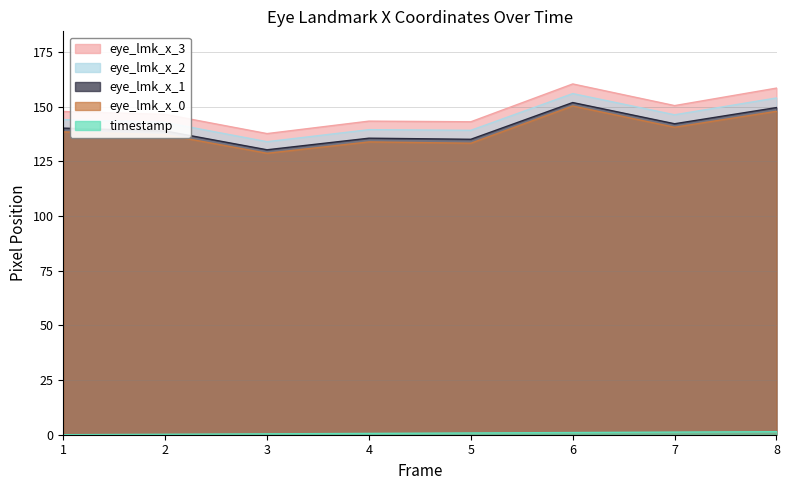

Reading left to right, extract all data points from this chart.

timestamp: 1=0.0	2=0.2	3=0.4	4=0.6	5=0.8	6=1.0	7=1.2	8=1.4
eye_lmk_x_0: 1=138.5	2=137.2	3=128.7	4=133.9	5=133.3	6=150.3	7=140.6	8=147.9
eye_lmk_x_1: 1=140.2	2=138.9	3=130.3	4=135.6	5=135.1	6=151.9	7=142.2	8=149.6
eye_lmk_x_2: 1=144.1	2=142.8	3=134.0	4=139.5	5=139.2	6=156.0	7=146.3	8=154.0
eye_lmk_x_3: 1=147.8	2=146.5	3=137.7	4=143.4	5=143.1	6=160.4	7=150.5	8=158.5